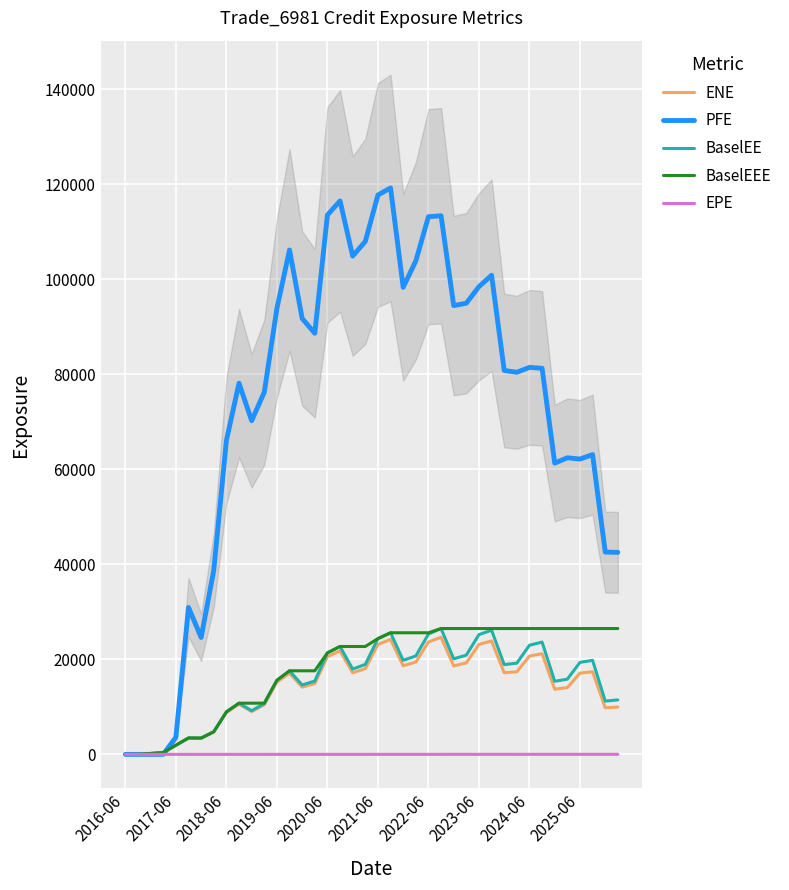

What is the maximum value for PFE?

119261.0